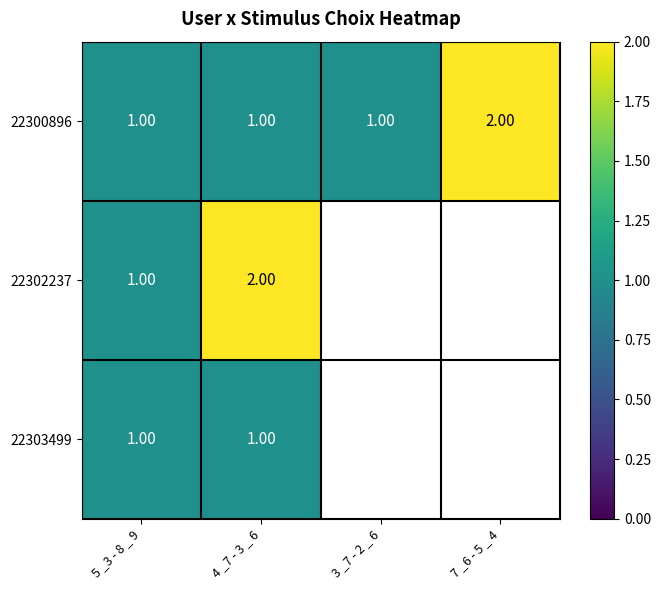

What is the total value across all series at 4 _7 - 3 _ 6?

4